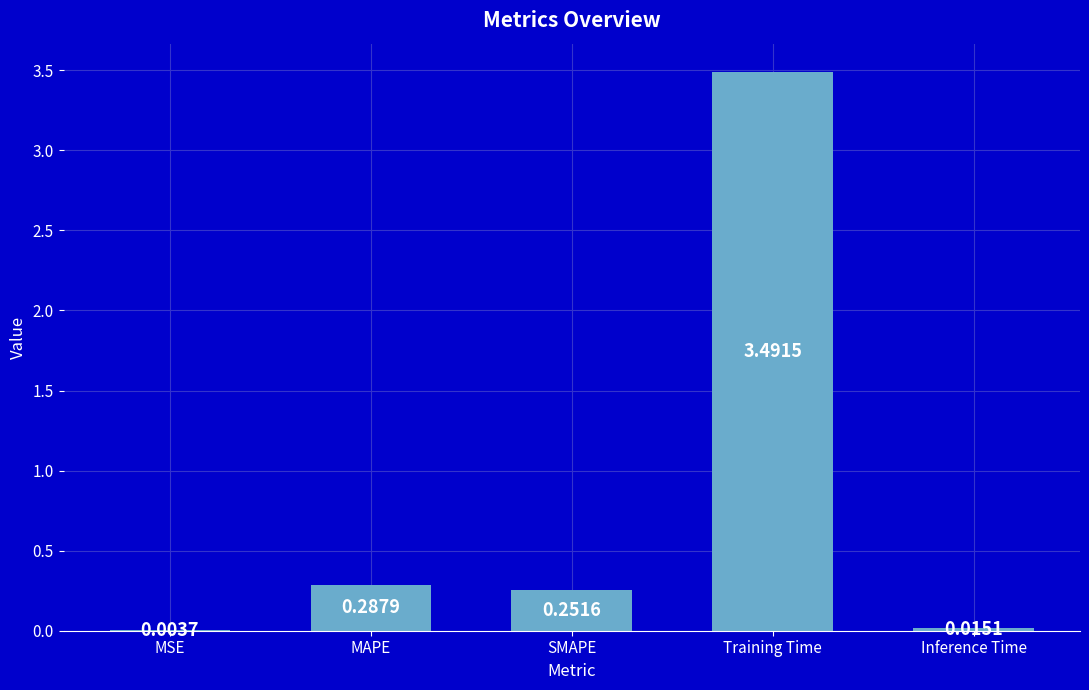

What is the change in value from MAPE to Inference Time?

-0.3